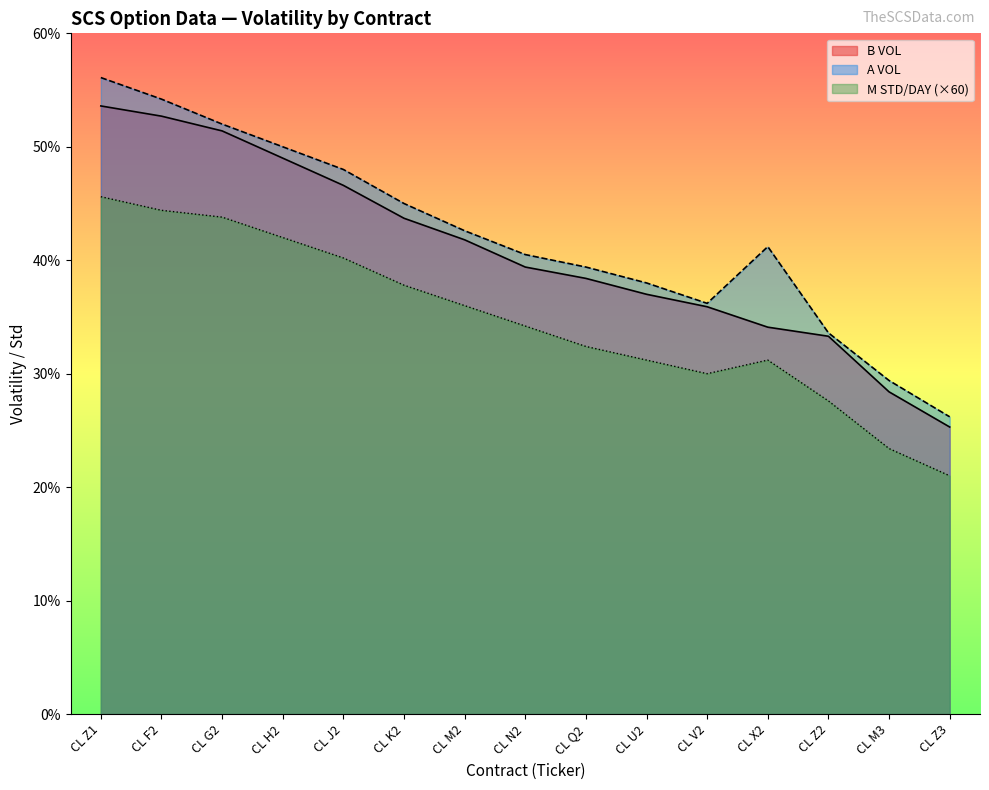

Which category has the lowest value across all series?

CL Z3